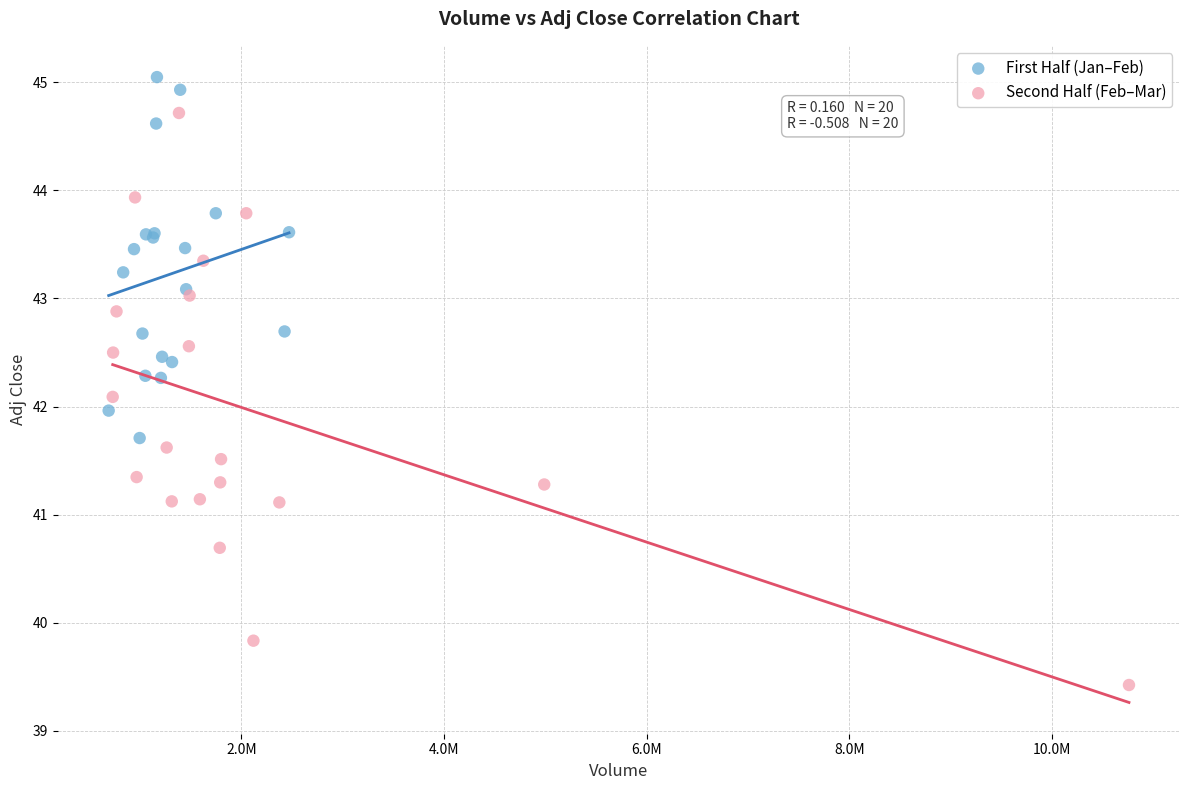

Which series reaches the maximum Y coordinate?

First Half (Jan–Feb)